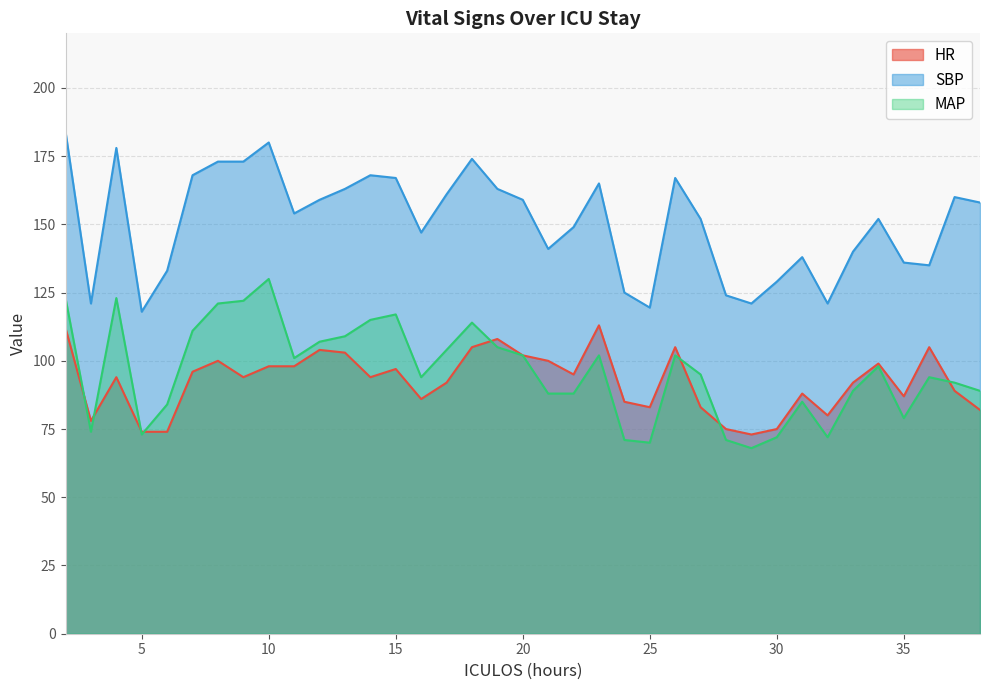

In MAP, how many points are lower than both neighbors (excluding endpoints)?

8